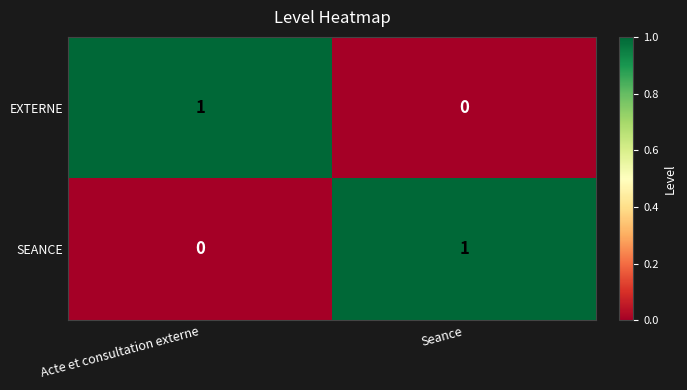

List the labels in order of SEANCE value, smallest first.

Acte et consultation externe, Seance